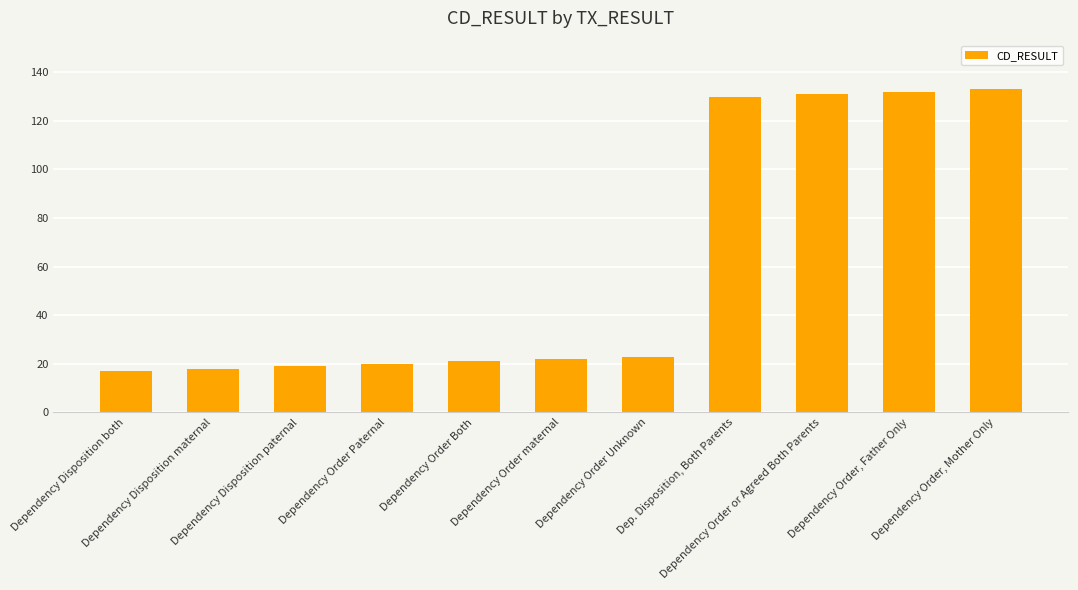

Does the chart contain stacked bars?

No